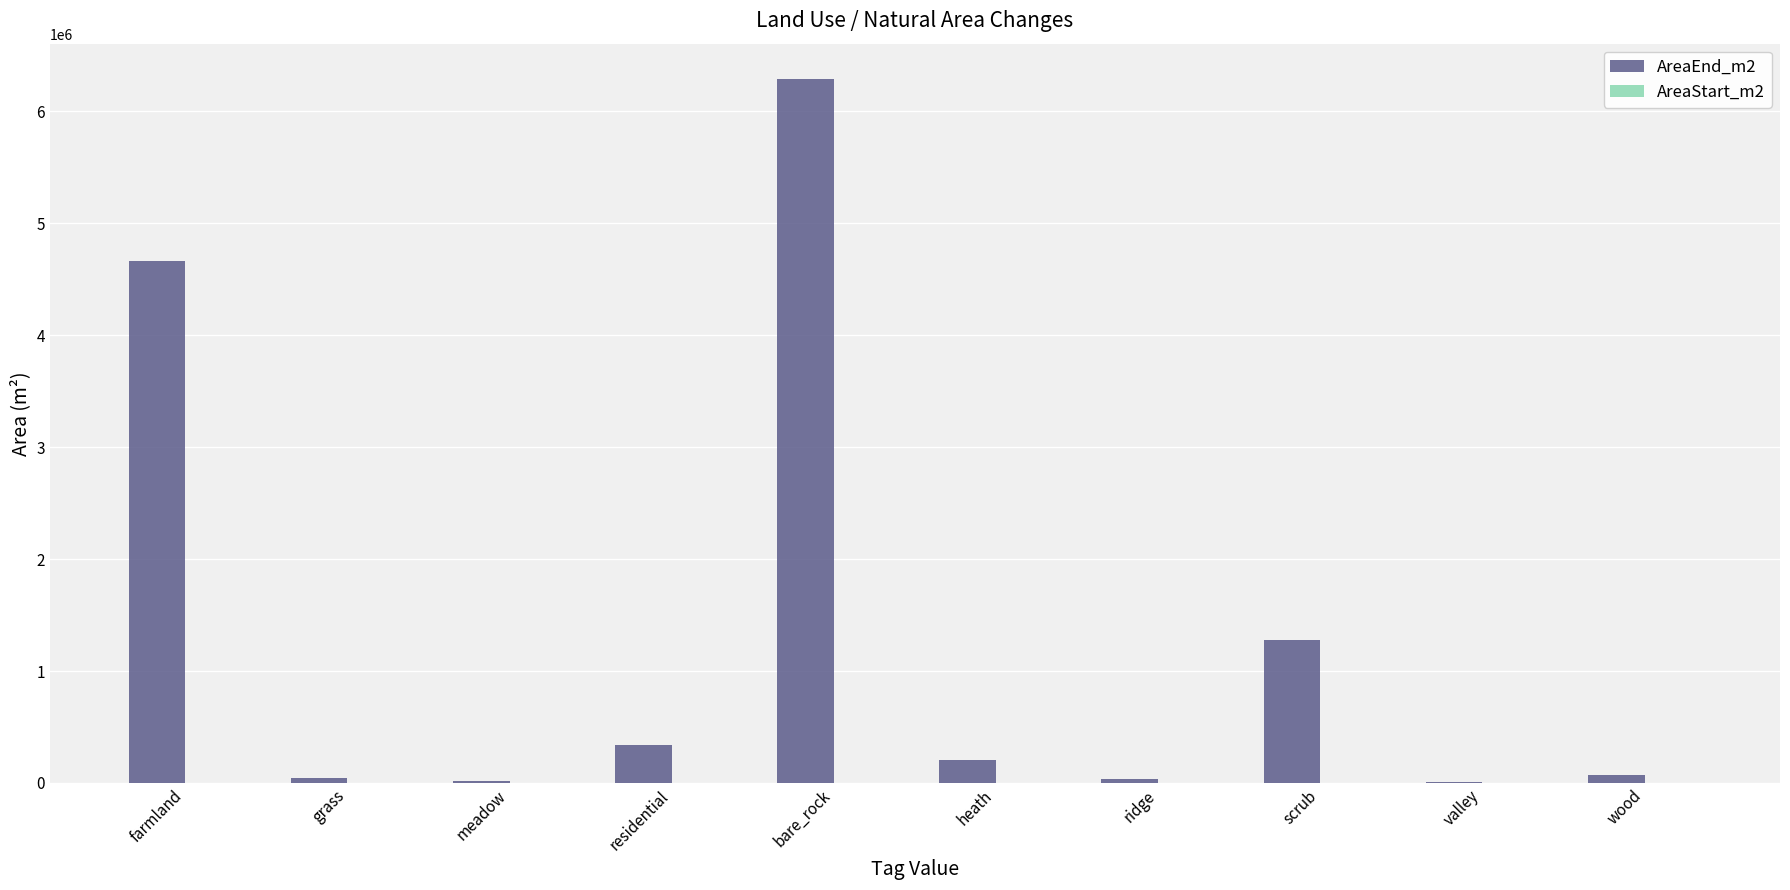

True or false: the data shows 9541987.0 at bare_rock.

False